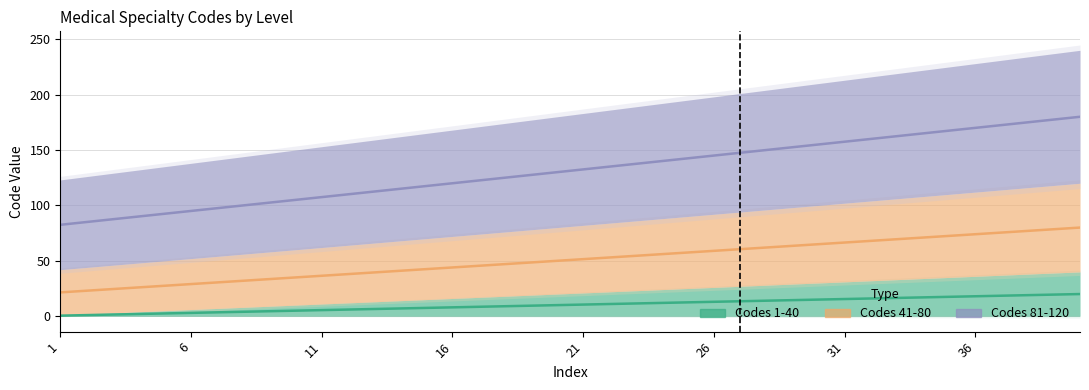

Which series has the largest total across all categories?

Codes 81-120